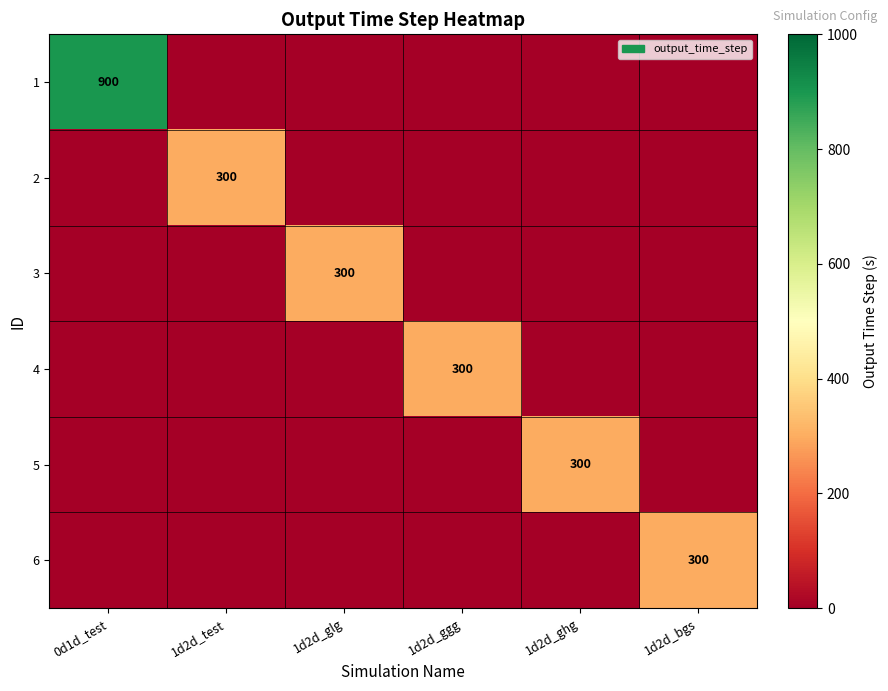

True or false: 6 has a value of 300 at 1d2d_bgs.

True